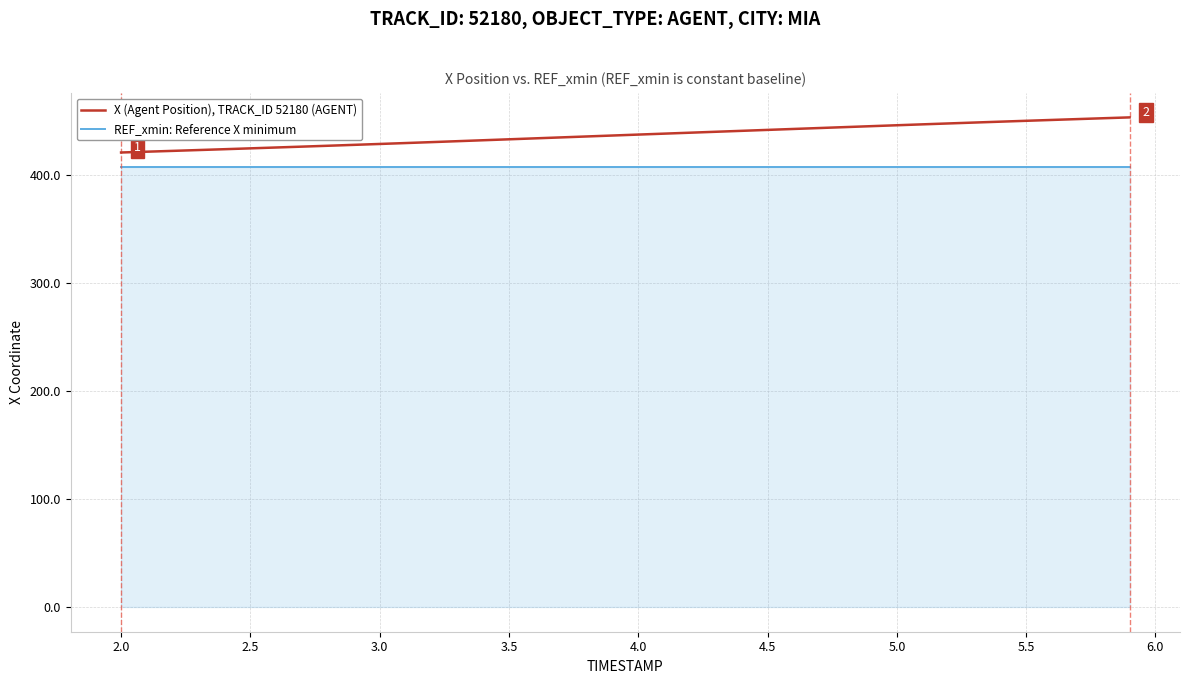

Rank the series by their maximum value, from highest to lowest.

X (Agent Position), TRACK_ID 52180 (AGENT), REF_xmin: Reference X minimum